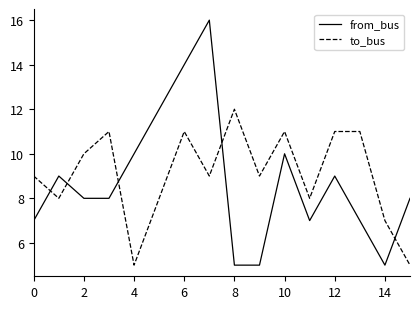

Which series has the largest range (max minus min)?

from_bus